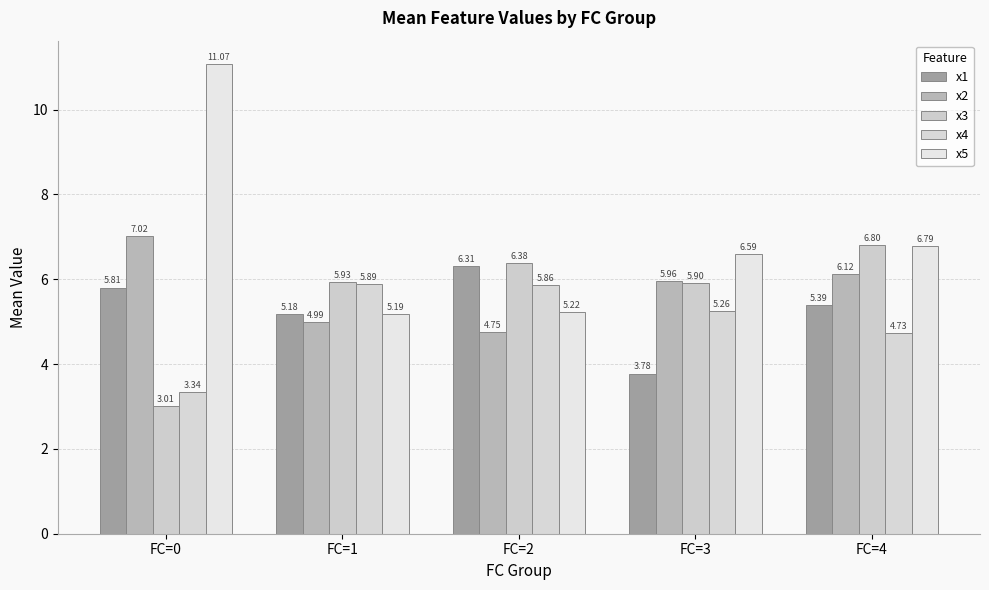

Are the bars grouped side by side (vs. stacked)?

Yes